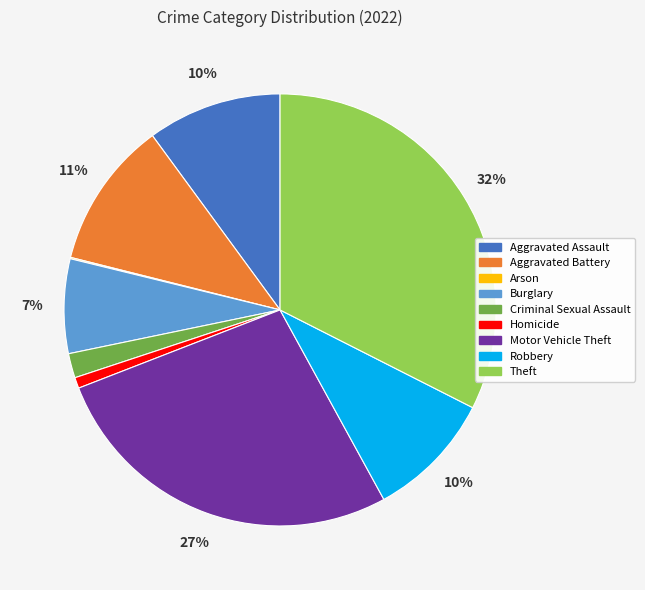

To the nearest percent, what portion does Burglary represent?

7%